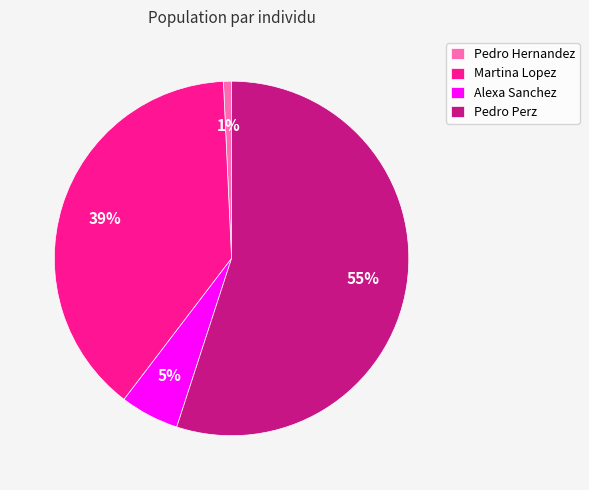

What is the majority slice?

Pedro Perz